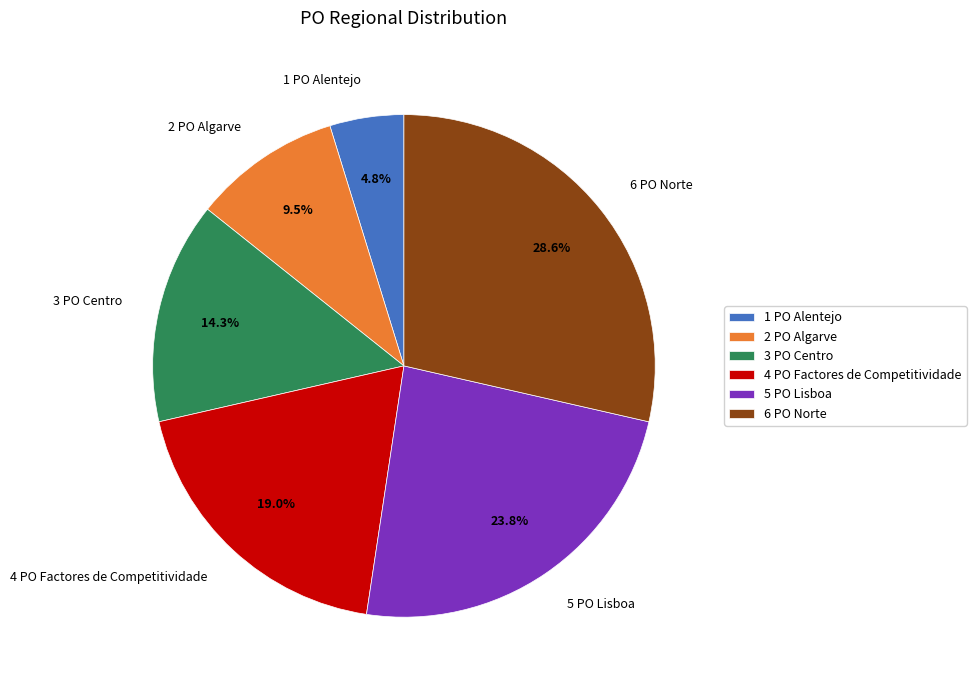

Between 1 PO Alentejo and 3 PO Centro, which is larger?

3 PO Centro